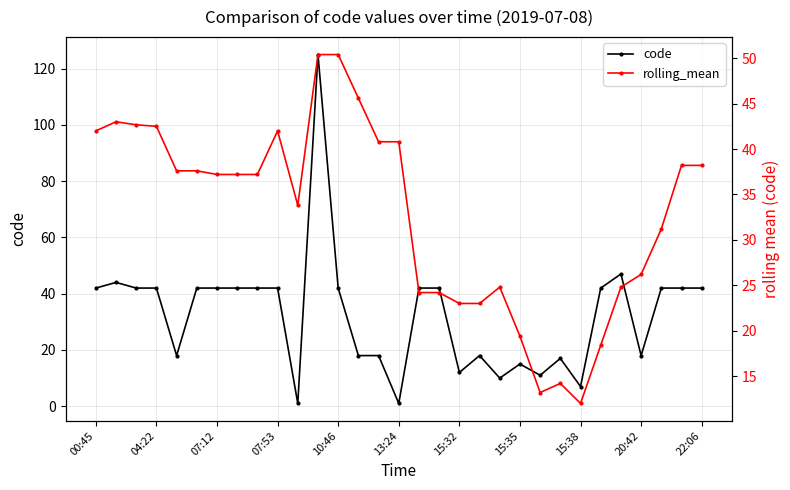

What is the sum of the code values at 07:53 and 07:12?

84.0